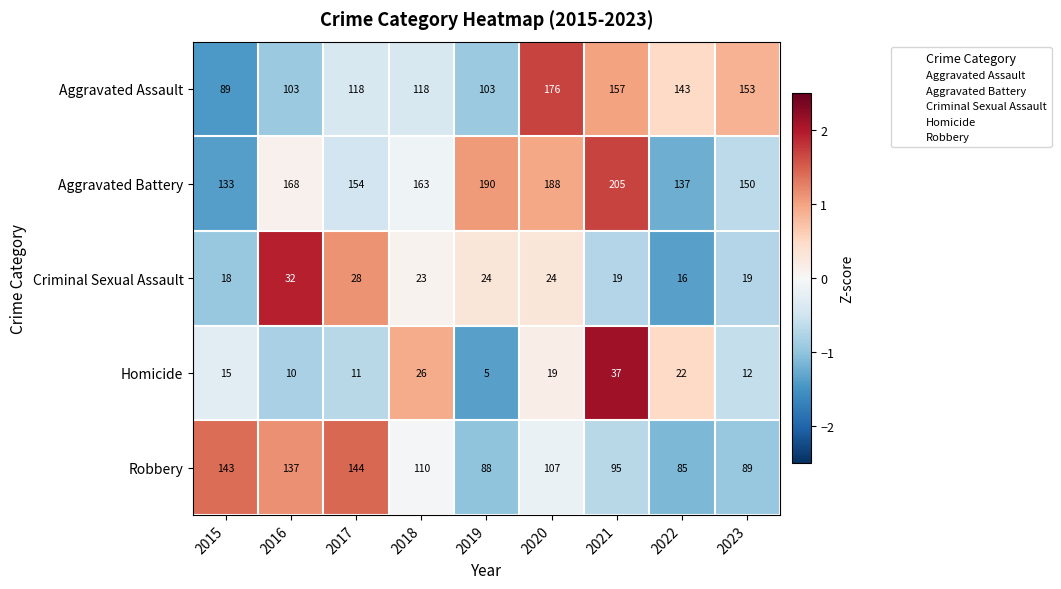

At 2023, list the series in order from largest to smallest.

Aggravated Assault, Aggravated Battery, Robbery, Criminal Sexual Assault, Homicide